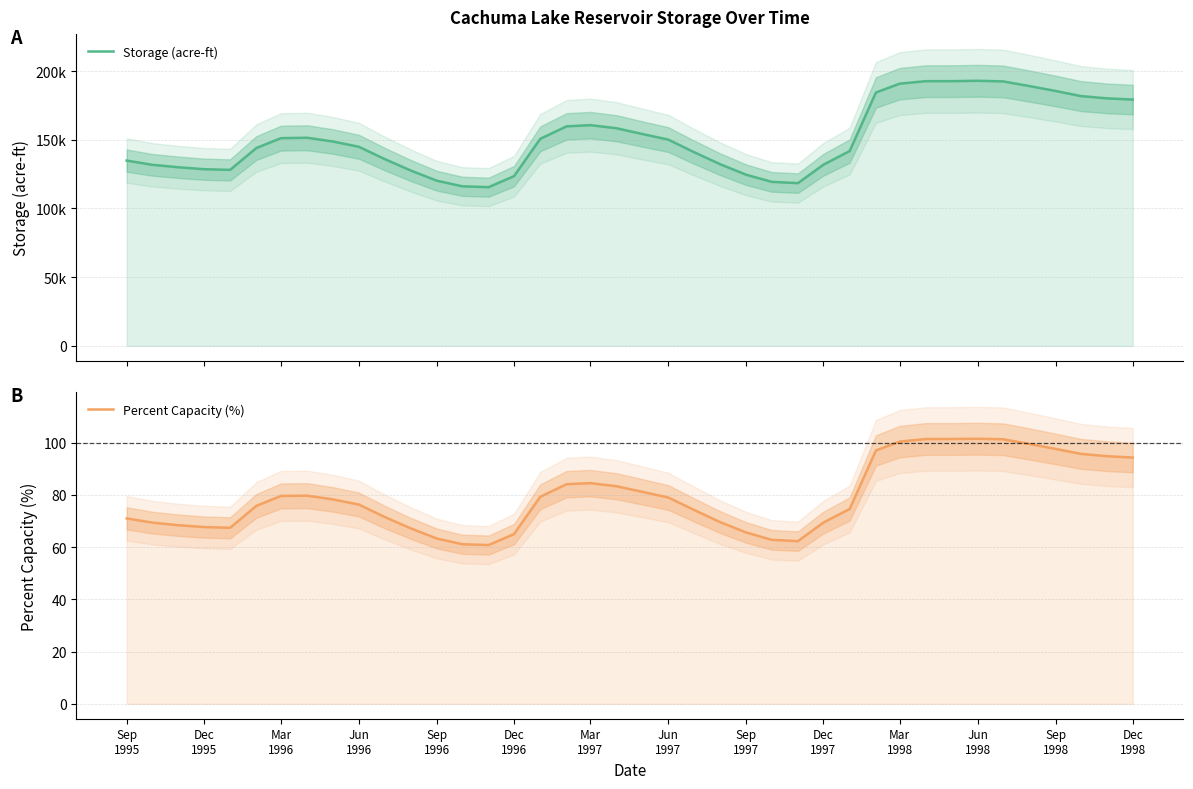

True or false: Storage (acre-ft) and Percent Capacity (%) intersect in this chart.

False